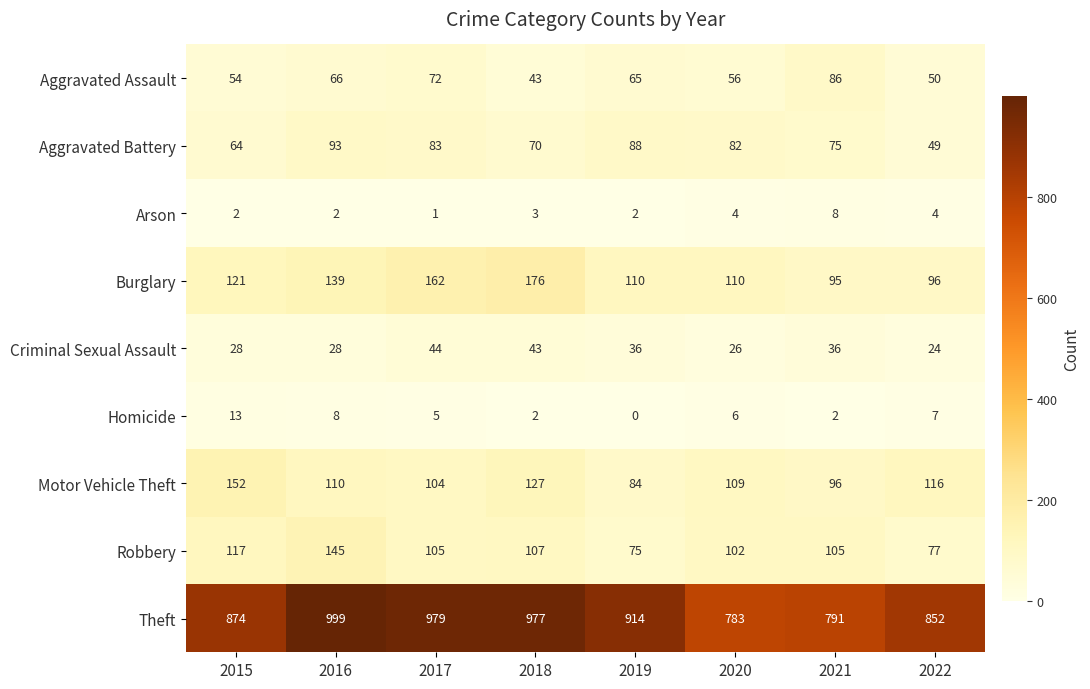

What value does the Robbery series have at 2021?

105